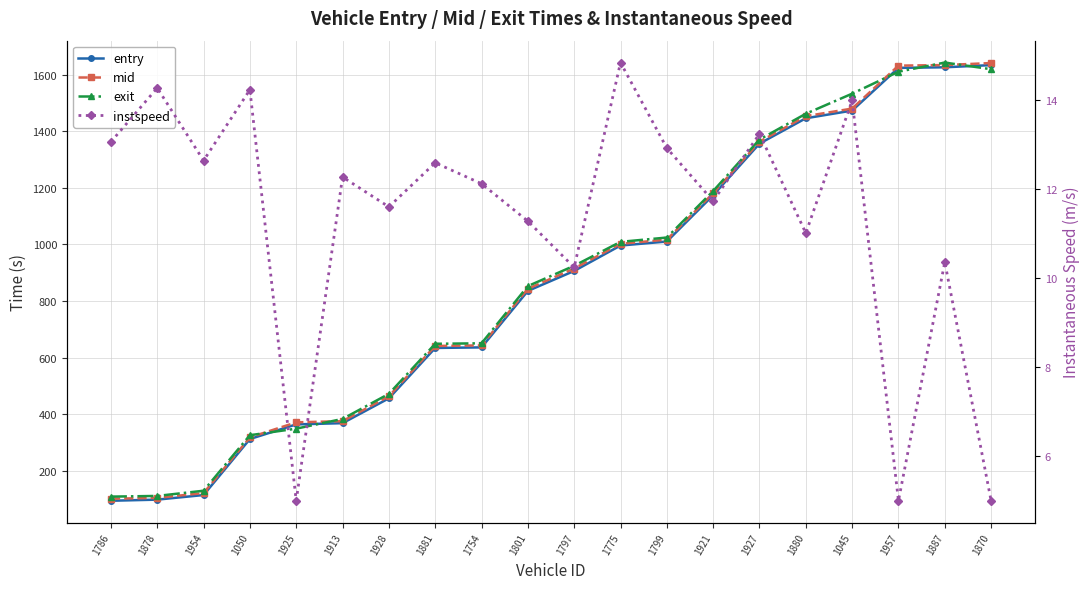

Rank the series at 1957 from highest to lowest value.

mid, entry, exit, instspeed